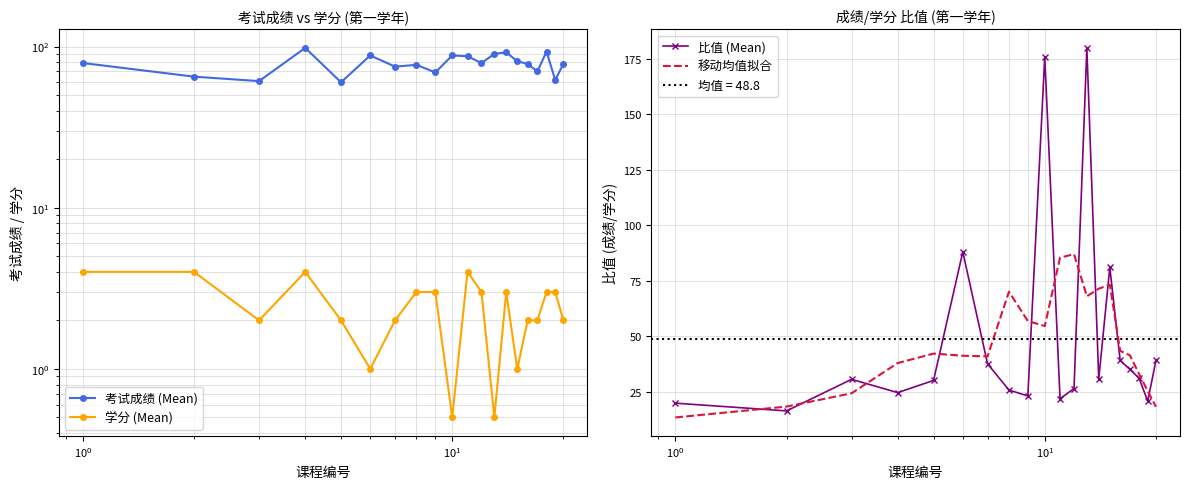

What is the minimum value for 考试成绩 (Mean)?

60.0